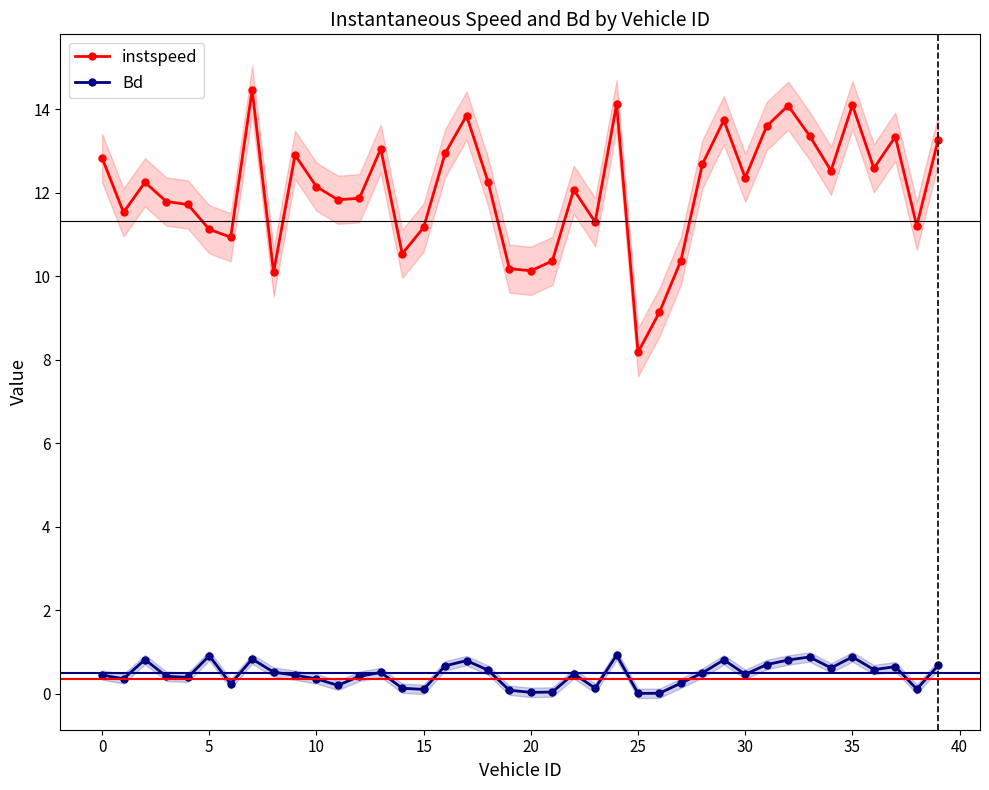

How many interior local valleys does the instspeed series have?

12